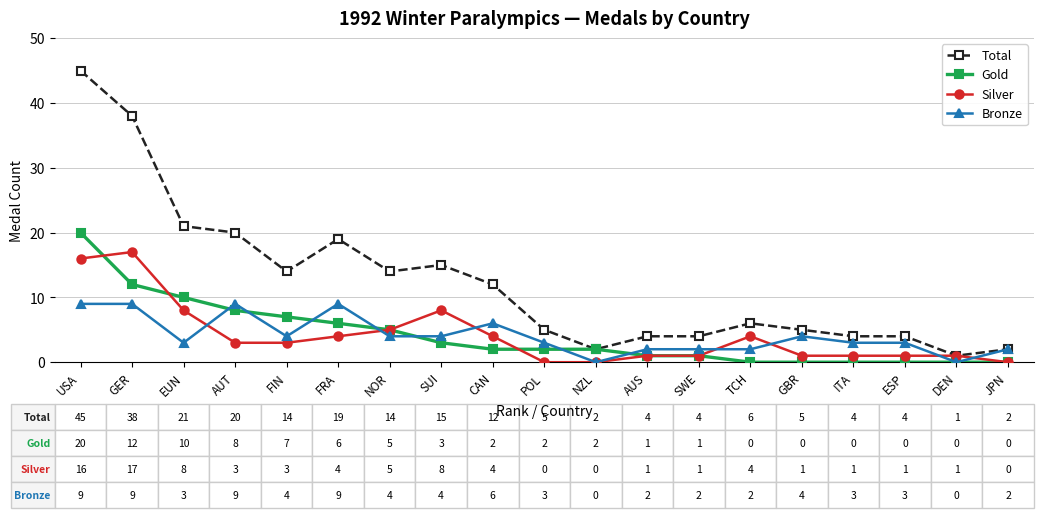

At which label does Total first exceed 6?

USA